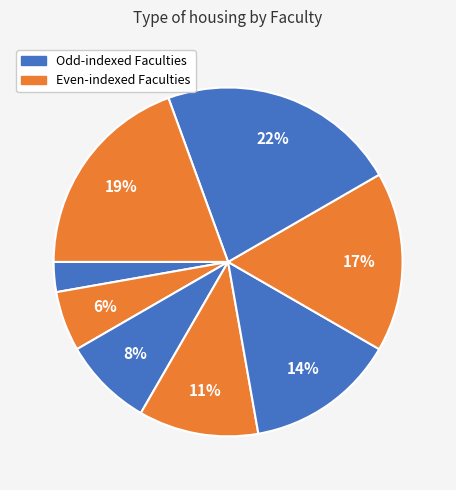

How many slices are in this pie chart?

8